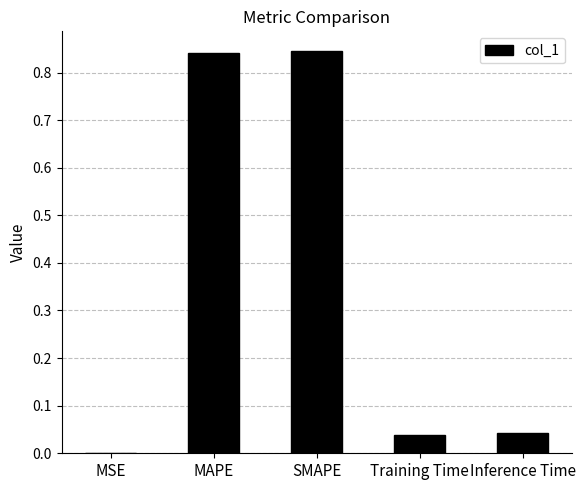

Does the chart contain stacked bars?

No